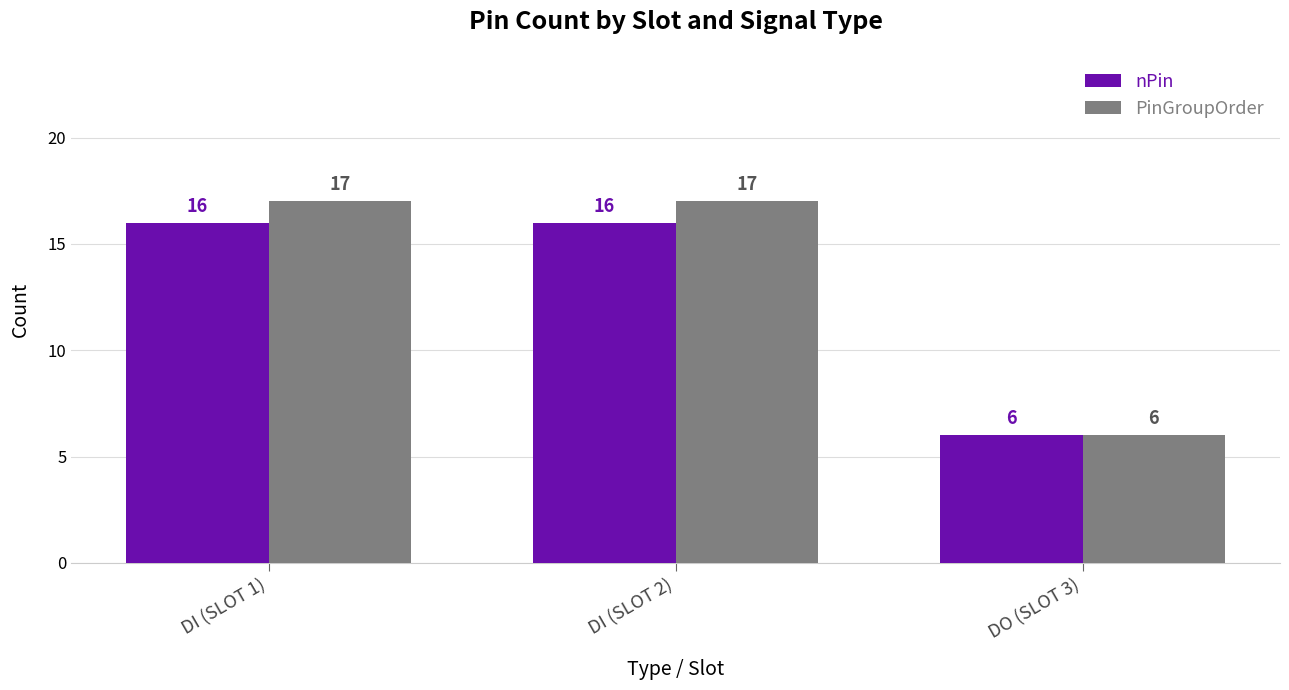

What is the difference between the second highest and minimum values in the nPin series?

10